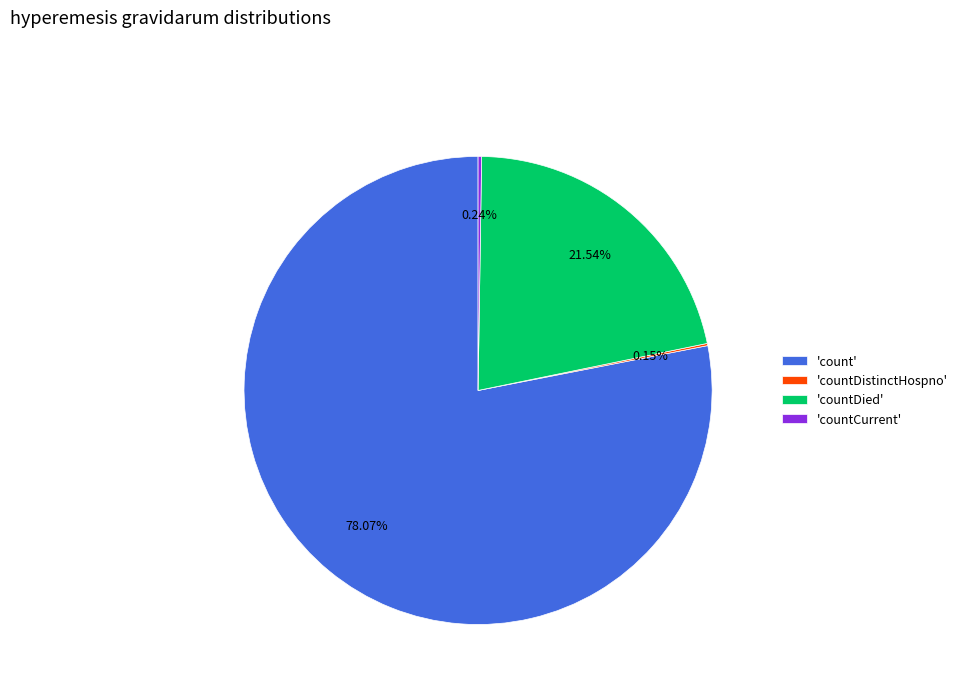

Between 'countDied' and 'count', which is larger?

'count'